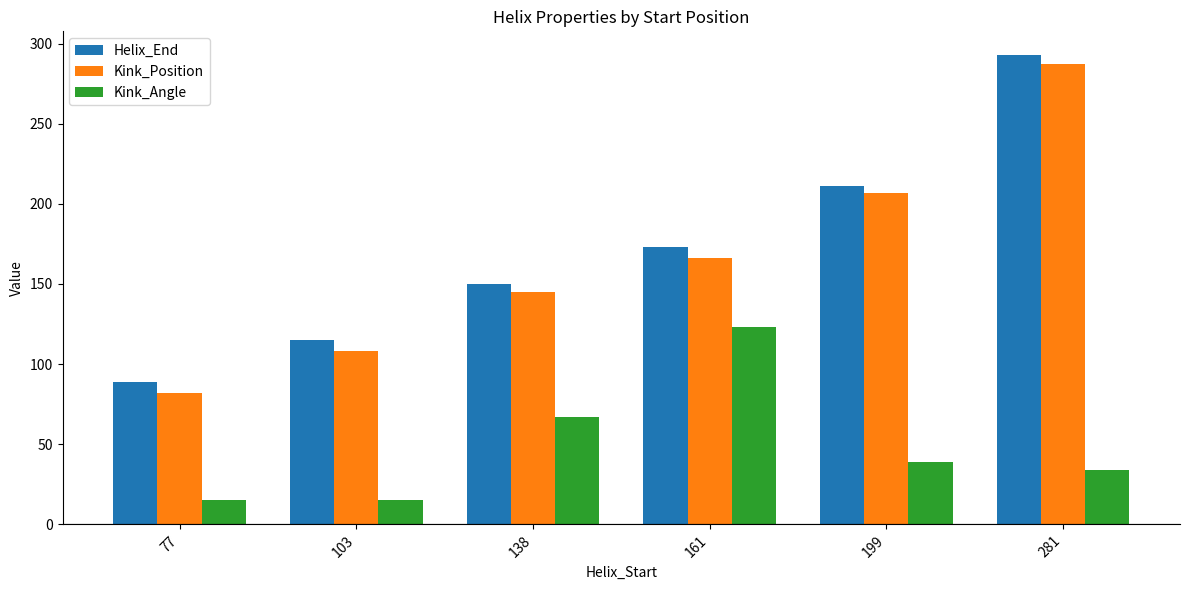

Which series has the largest total across all categories?

Helix_End